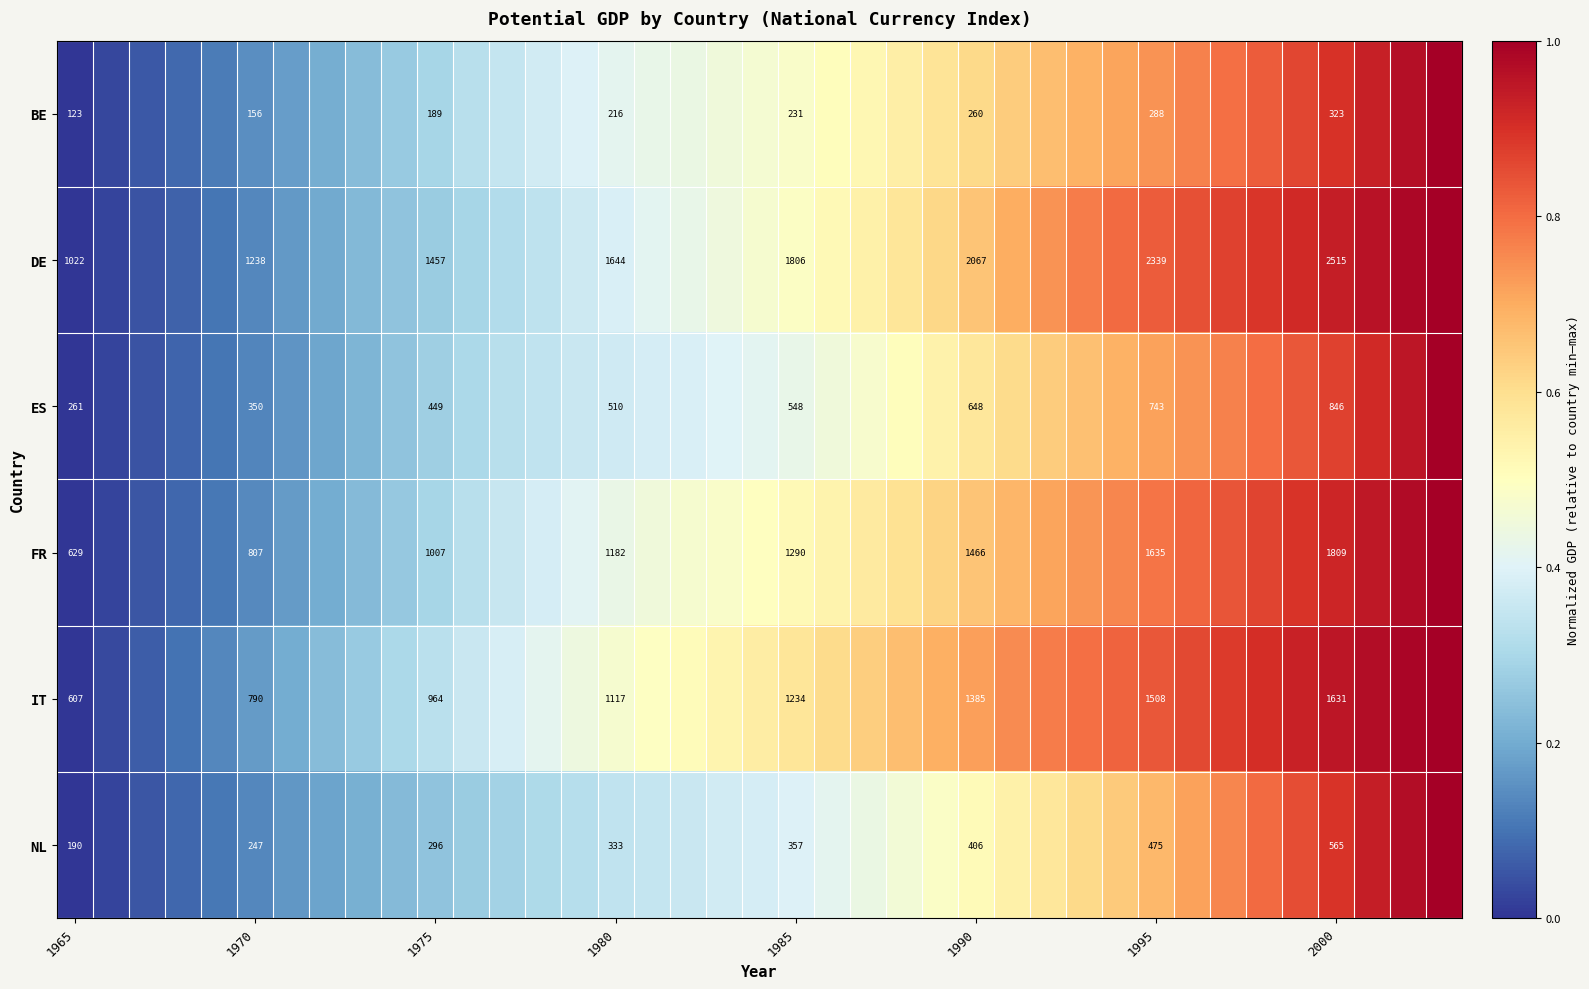

Rank the series at 2000 from lowest to highest value.

BE, NL, ES, IT, FR, DE